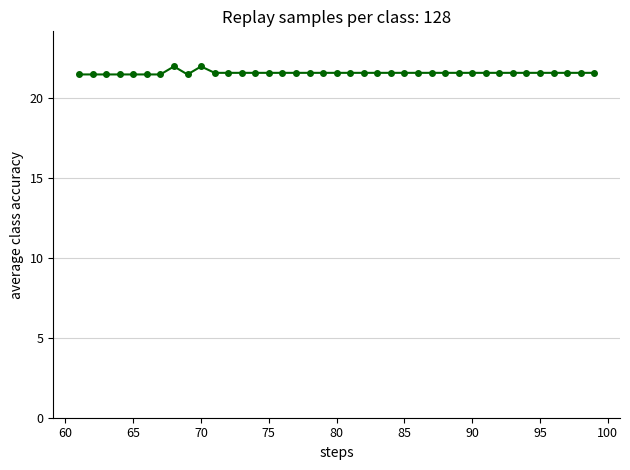

What is the value of the 2nd point from the left?

21.5